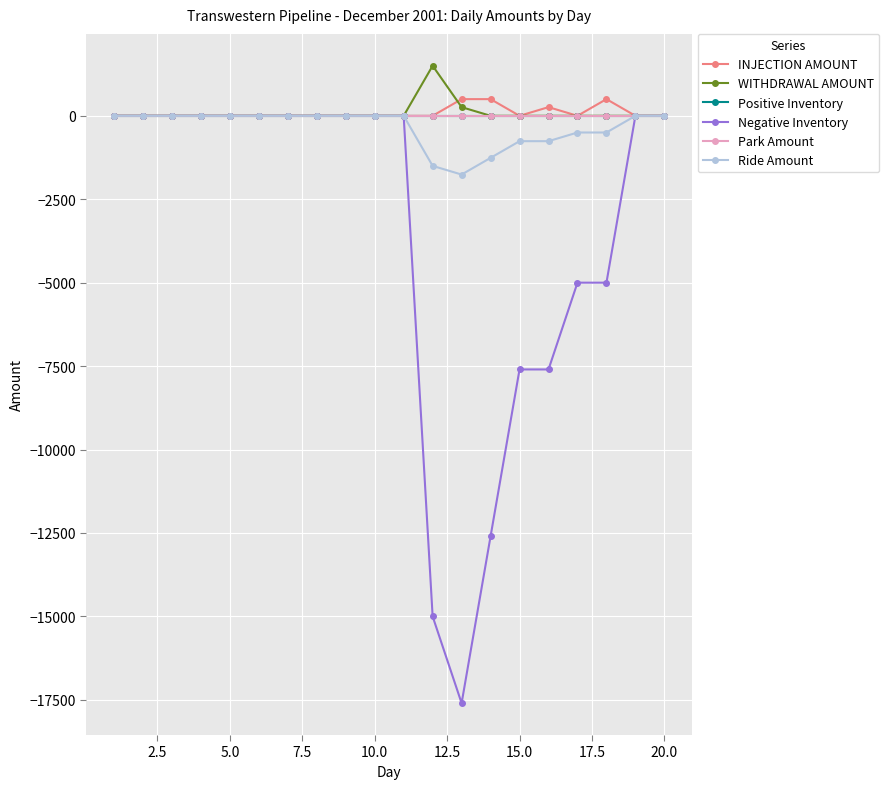

Does the chart have visible grid lines?

Yes